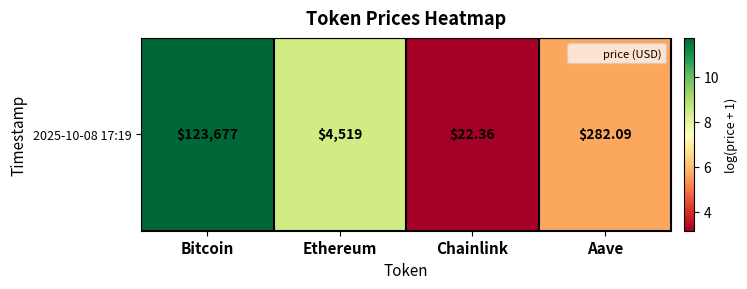

What is the difference between the second highest and second lowest values?

2.8